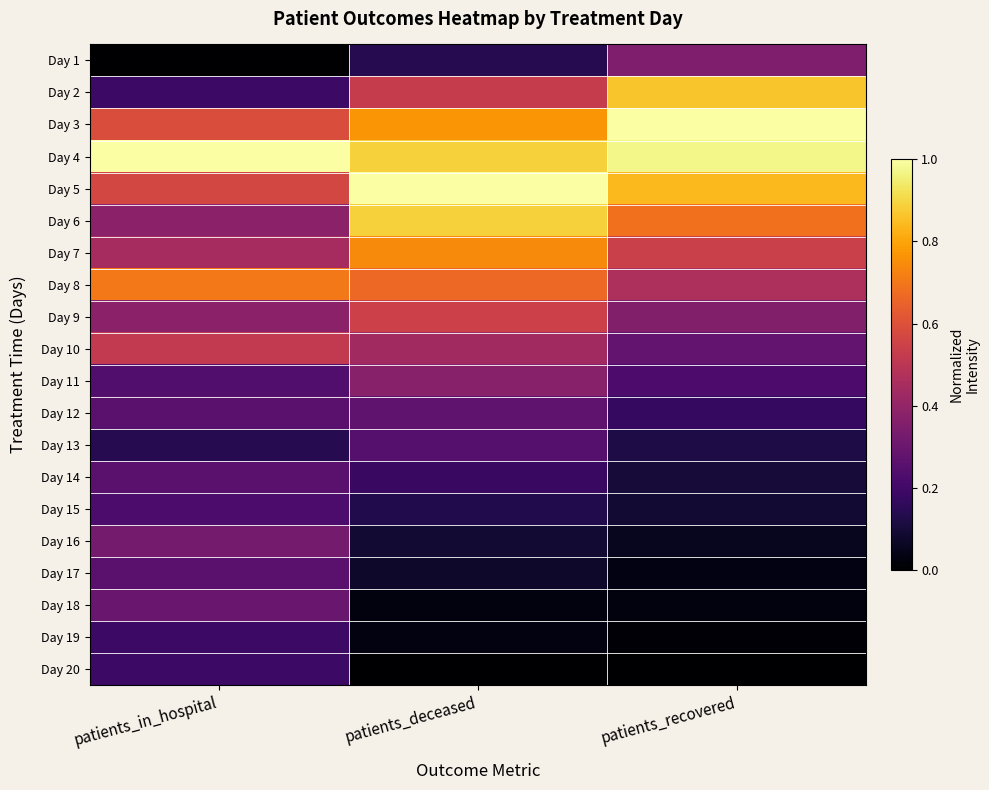

At how many categories does at least one series exceed 0?

3